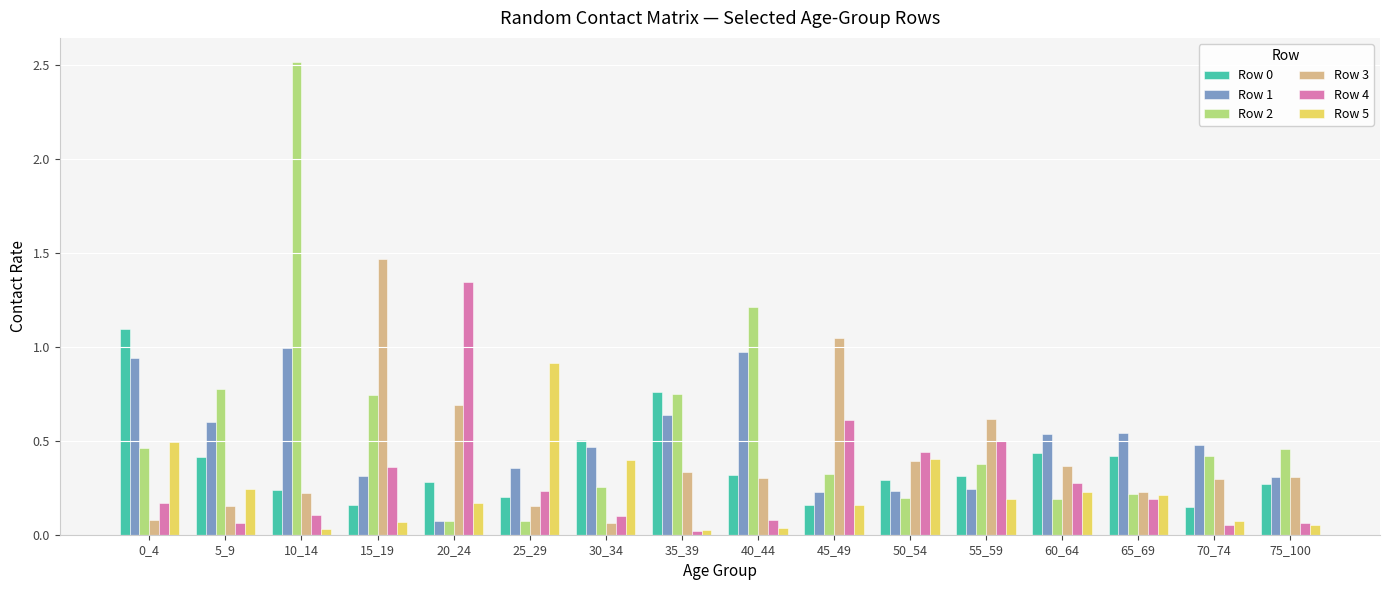

Which label corresponds to the largest value in the chart?

10_14